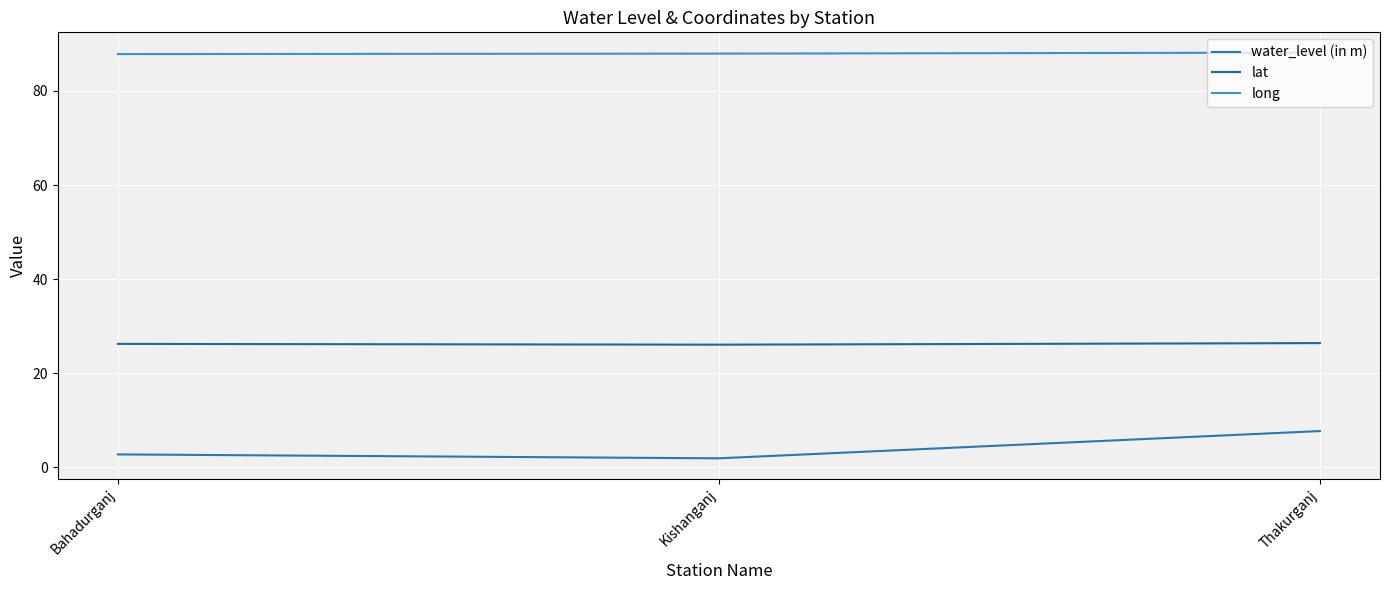

Does the chart have visible grid lines?

Yes